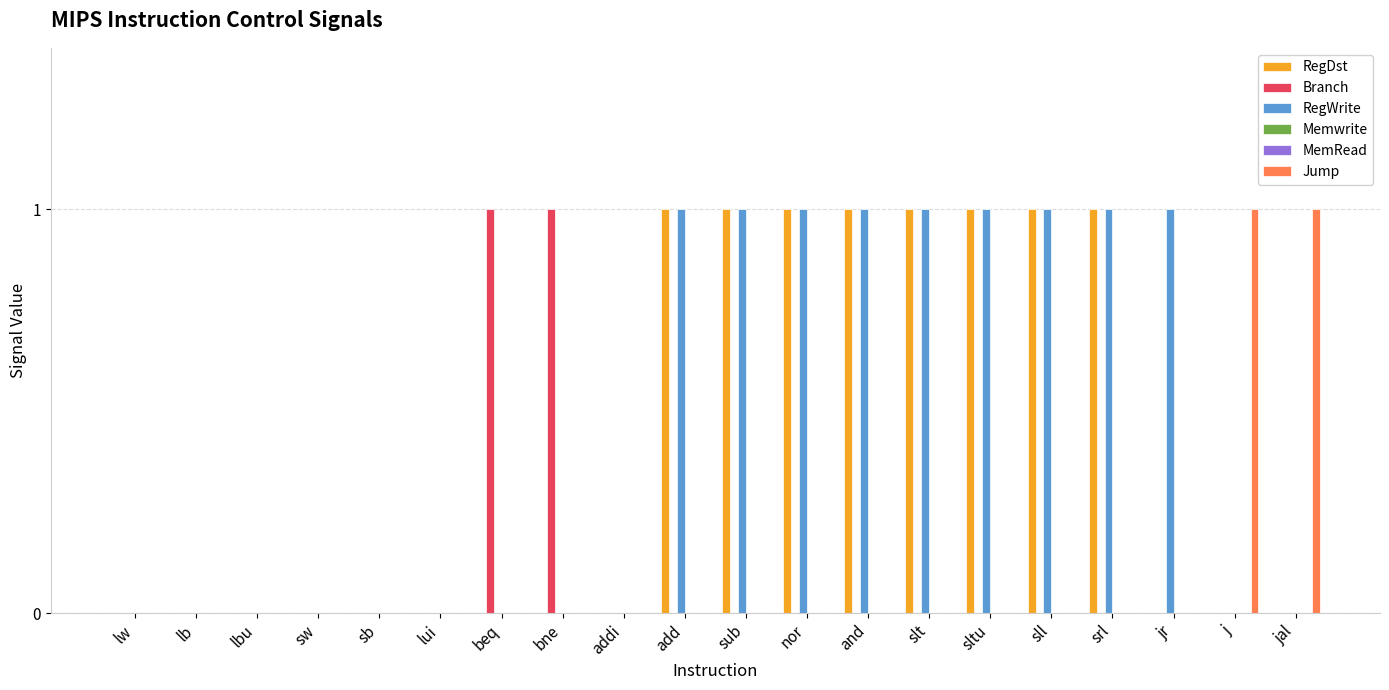

Rank the categories by MemRead value from highest to lowest.

lw, lb, lbu, sw, sb, lui, beq, bne, addi, add, sub, nor, and, slt, sltu, sll, srl, jr, j, jal